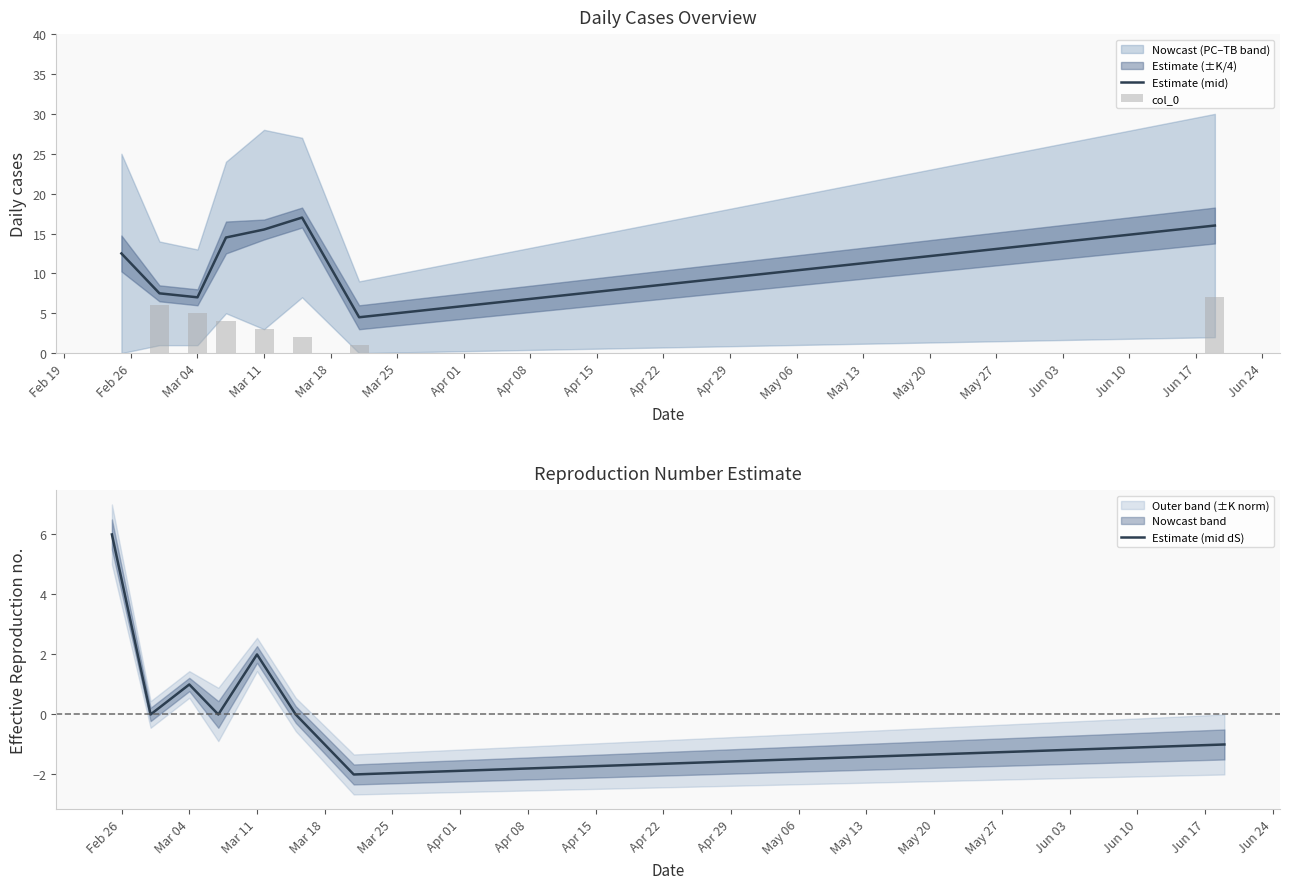

Reading right to left, extract all data points from this chart.

Estimate (mid): 16.0	4.5	17.0	15.5	14.5	7.0	7.5	12.5
col_0: 7.0	1.0	2.0	3.0	4.0	5.0	6.0	0.0
Estimate (mid dS): -1.0	-2.0	0.0	2.0	0.0	1.0	0.0	6.0